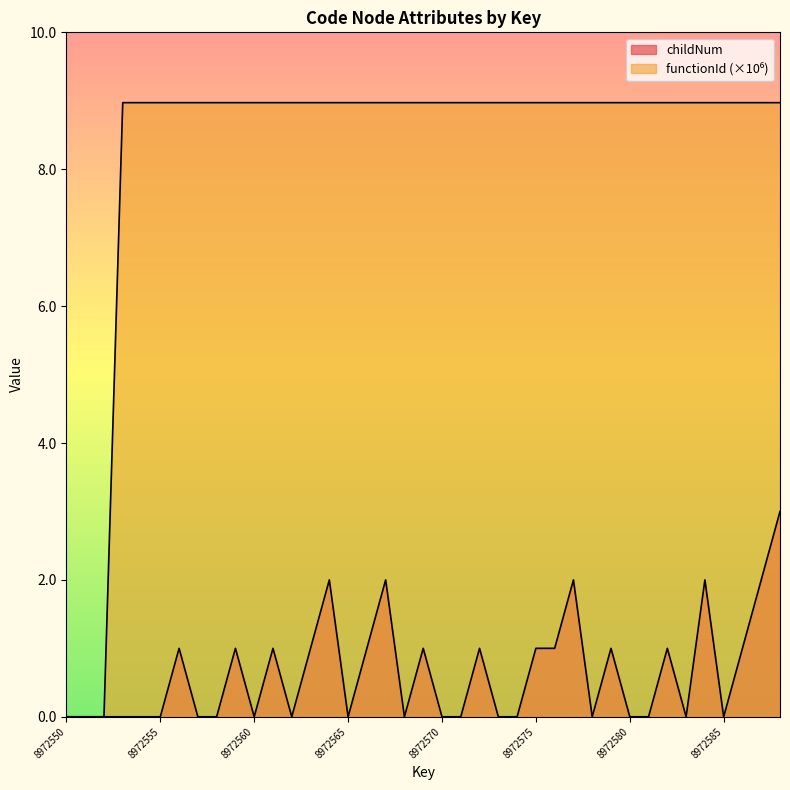

List the series in order of their overall mean, lowest first.

childNum, functionId